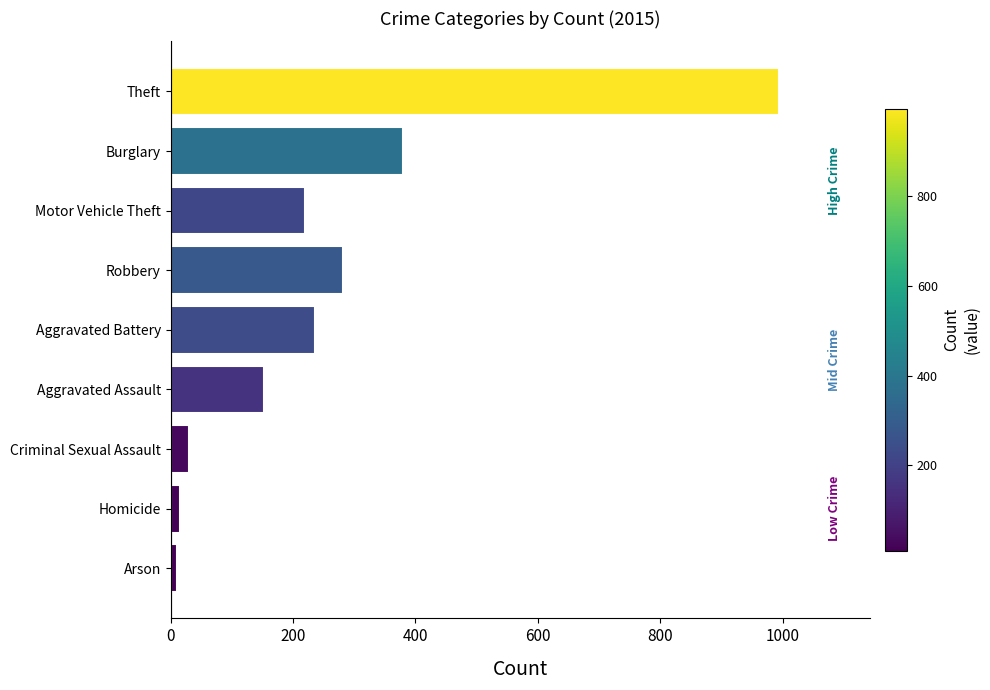

What is the label of the 7th bar from the bottom?

Motor Vehicle Theft